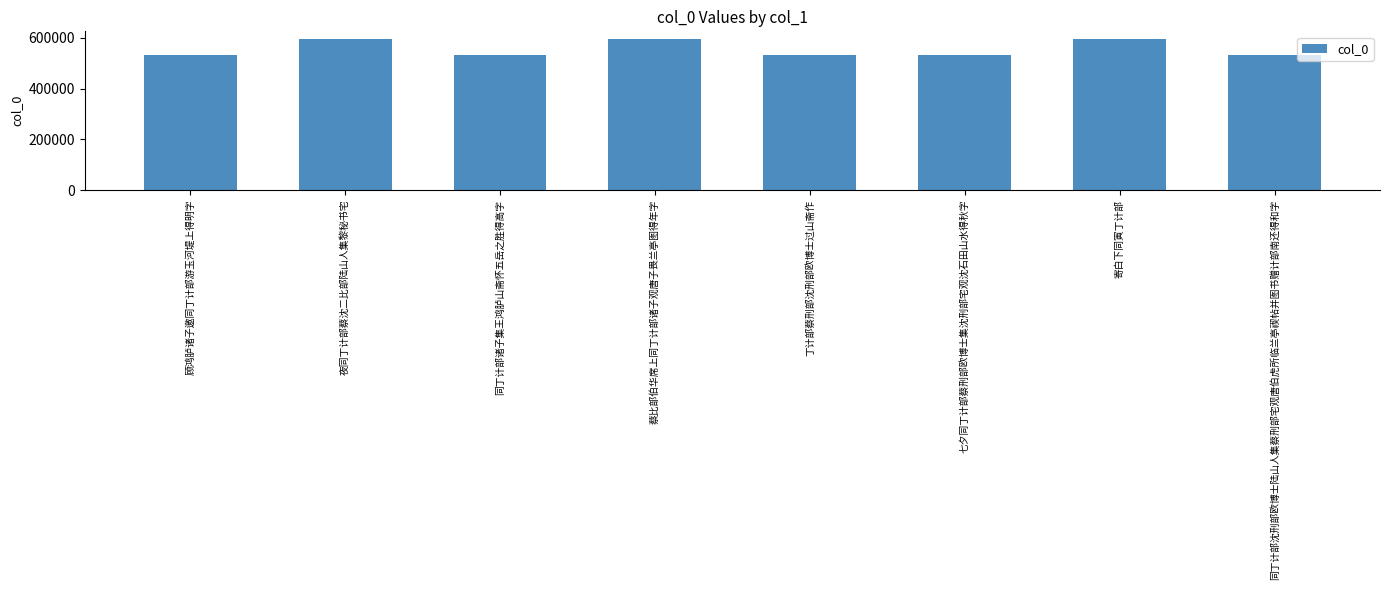

What is the label of the 4th bar from the right?

丁计部蔡刑部沈刑部欧博士过山斋作